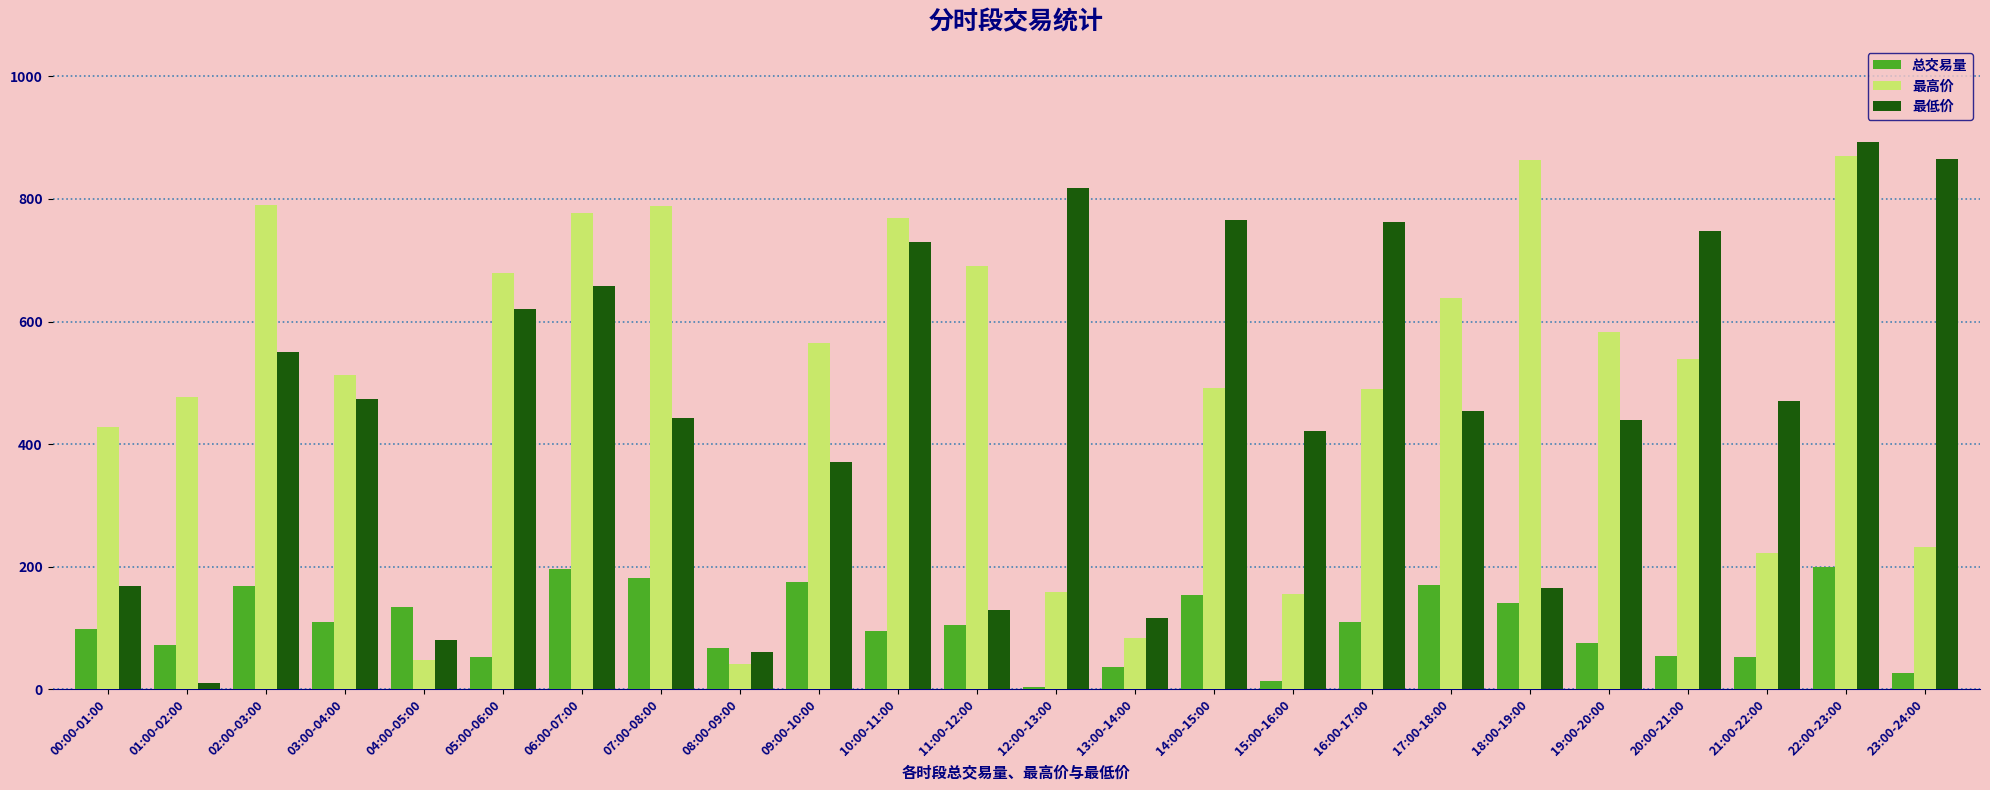

What is the sum of the 最低价 values at 09:00-10:00 and 07:00-08:00?

813.8